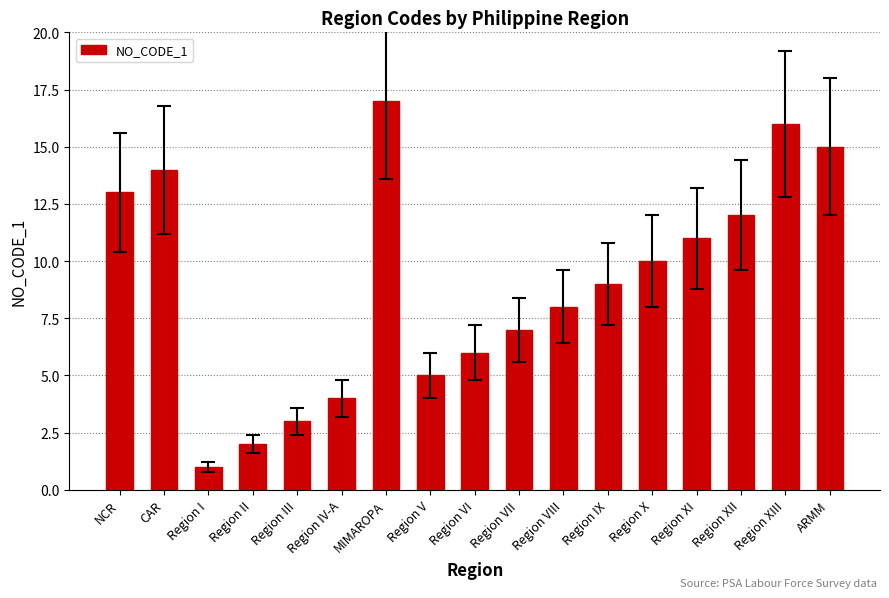

Are the bars horizontal?

No